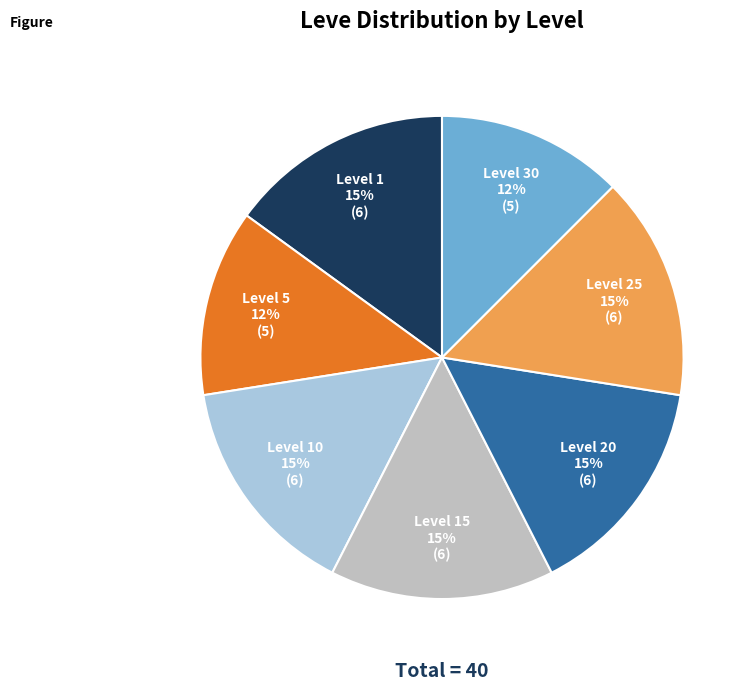

Approximately how many times larger is the value at Level 1 compared to Level 20?

1.0